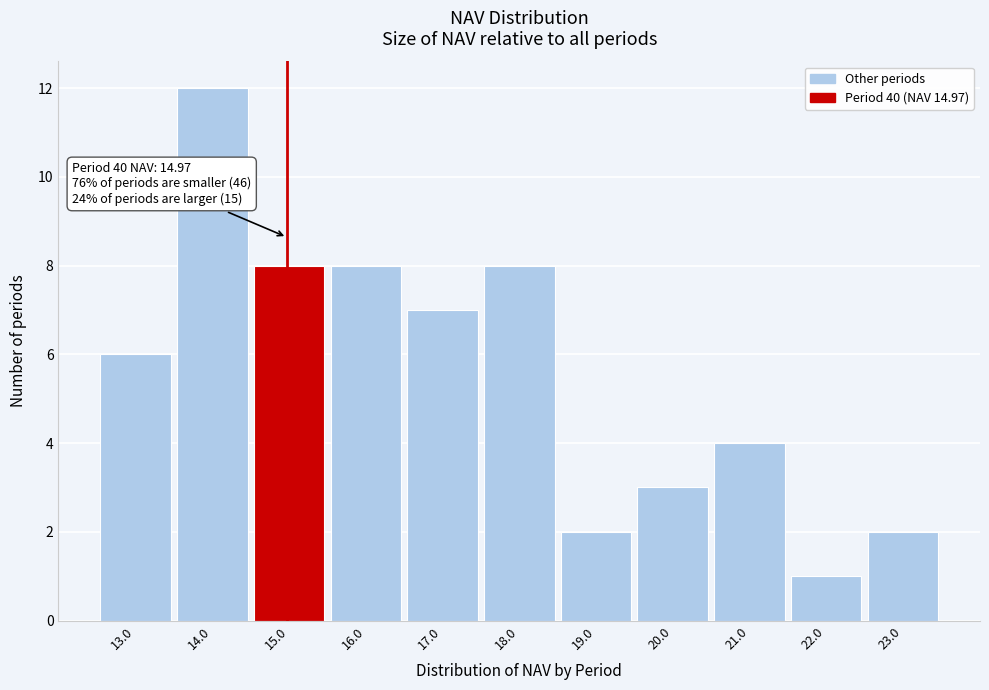

Which range on the x-axis has the tallest bar?

13.5 to 14.5